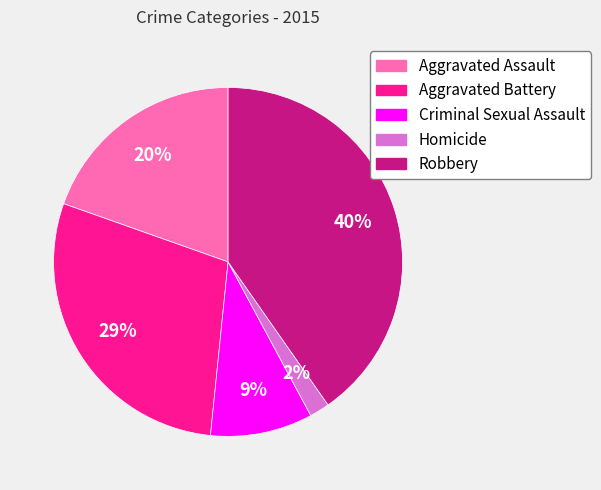

Between Robbery and Aggravated Assault, which is larger?

Robbery